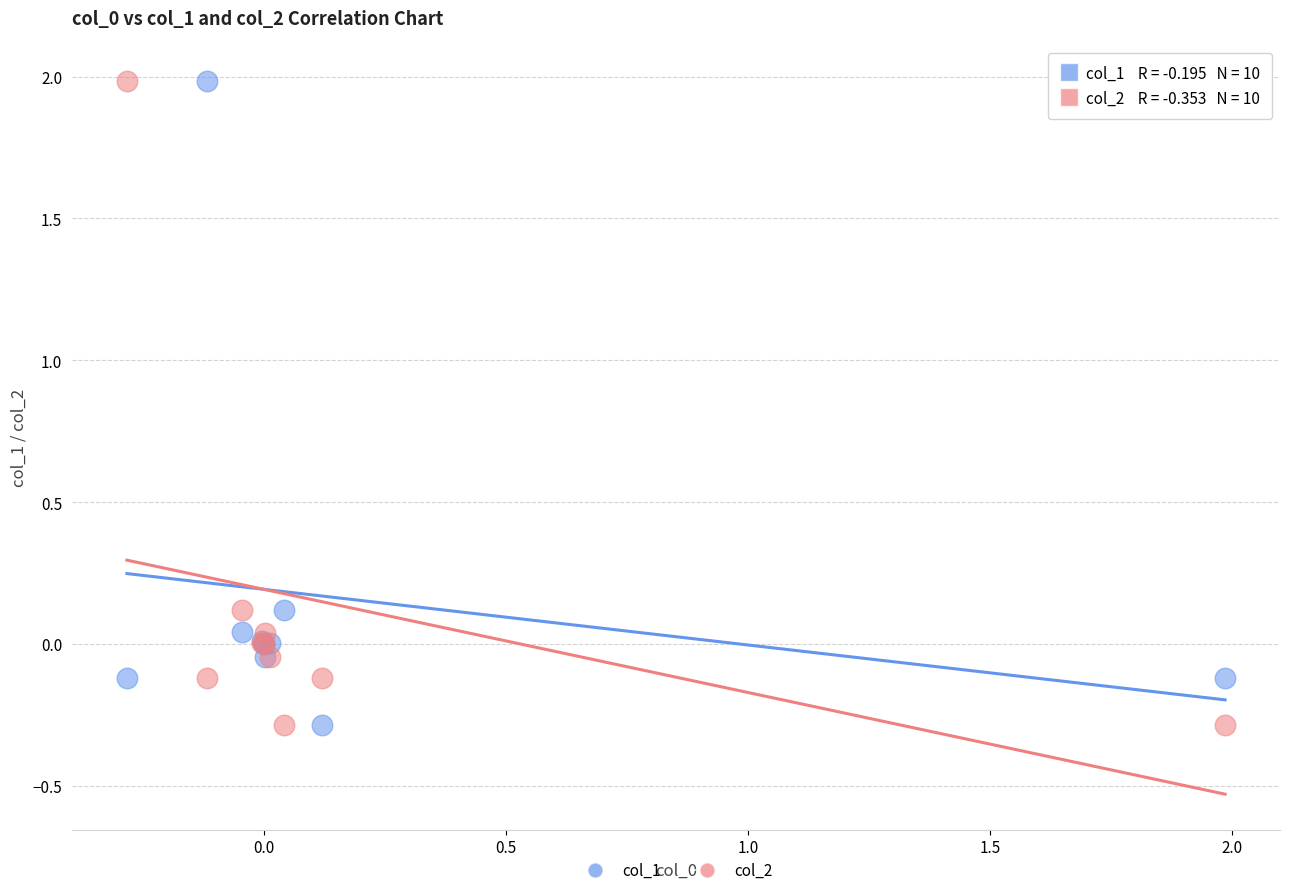

What is the X range (max minus min) for the scatter plot?

2.3